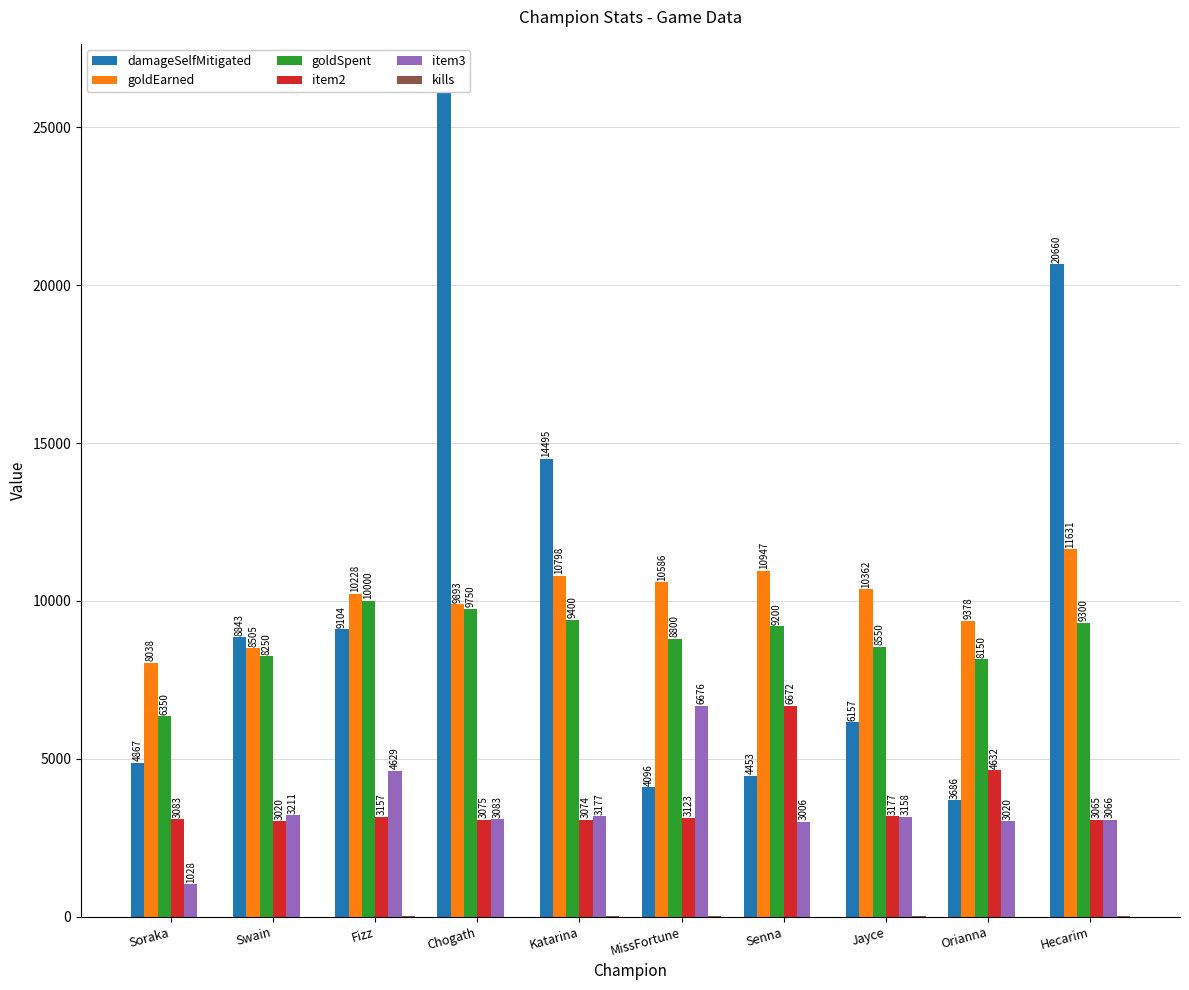

Reading left to right, transcribe all the data shown in this chart.

damageSelfMitigated: 4867	8843	9104	26325	14495	4096	4453	6157	3686	20660
goldEarned: 8038	8505	10228	9893	10798	10586	10947	10362	9378	11631
goldSpent: 6350	8250	10000	9750	9400	8800	9200	8550	8150	9300
item2: 3083	3020	3157	3075	3074	3123	6672	3177	4632	3065
item3: 1028	3211	4629	3083	3177	6676	3006	3158	3020	3066
kills: 1	2	9	4	7	9	6	7	1	11